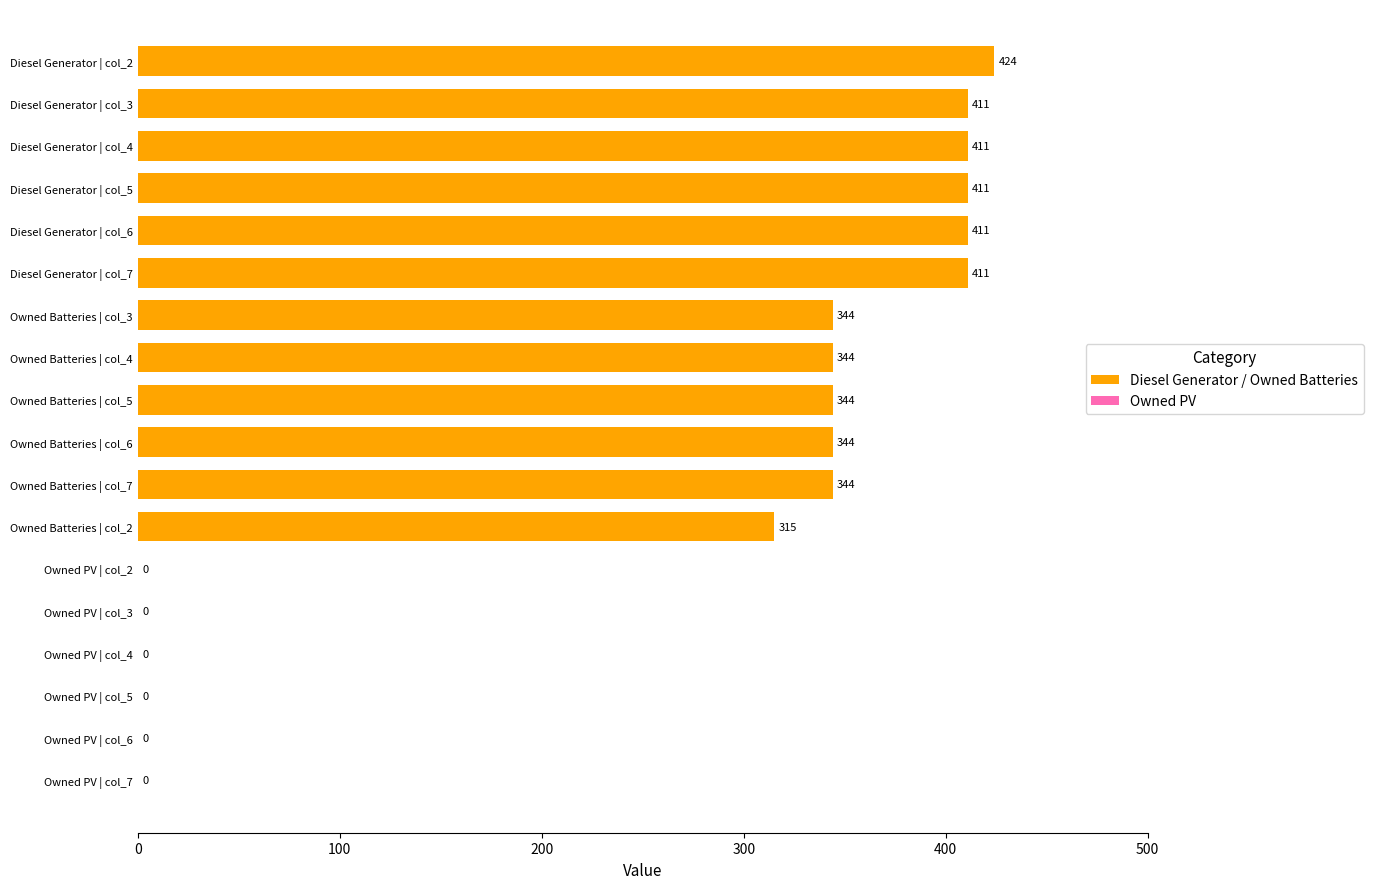

At which label is the value closest to 212?

Owned Batteries | col_2